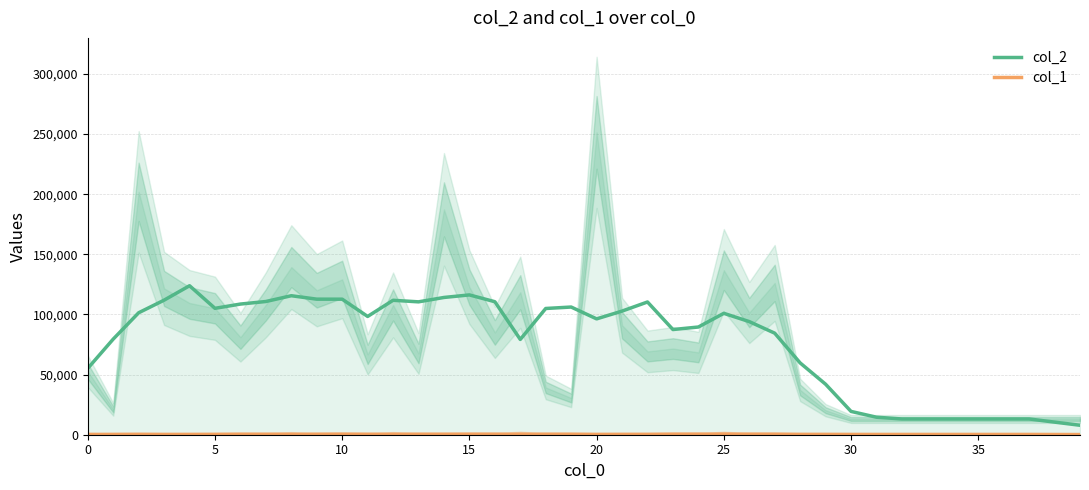

What is the maximum value for col_2?

123889.6